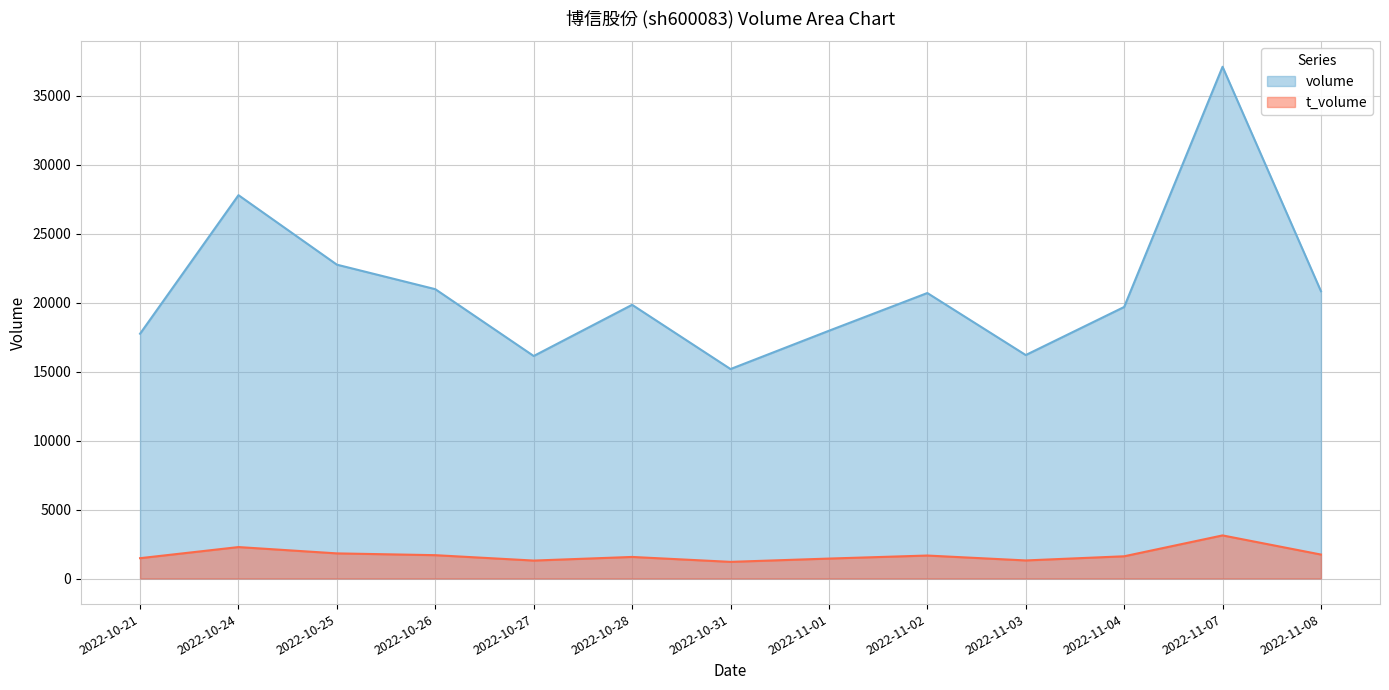

What is the label of the 5th point from the left?

2022-10-27